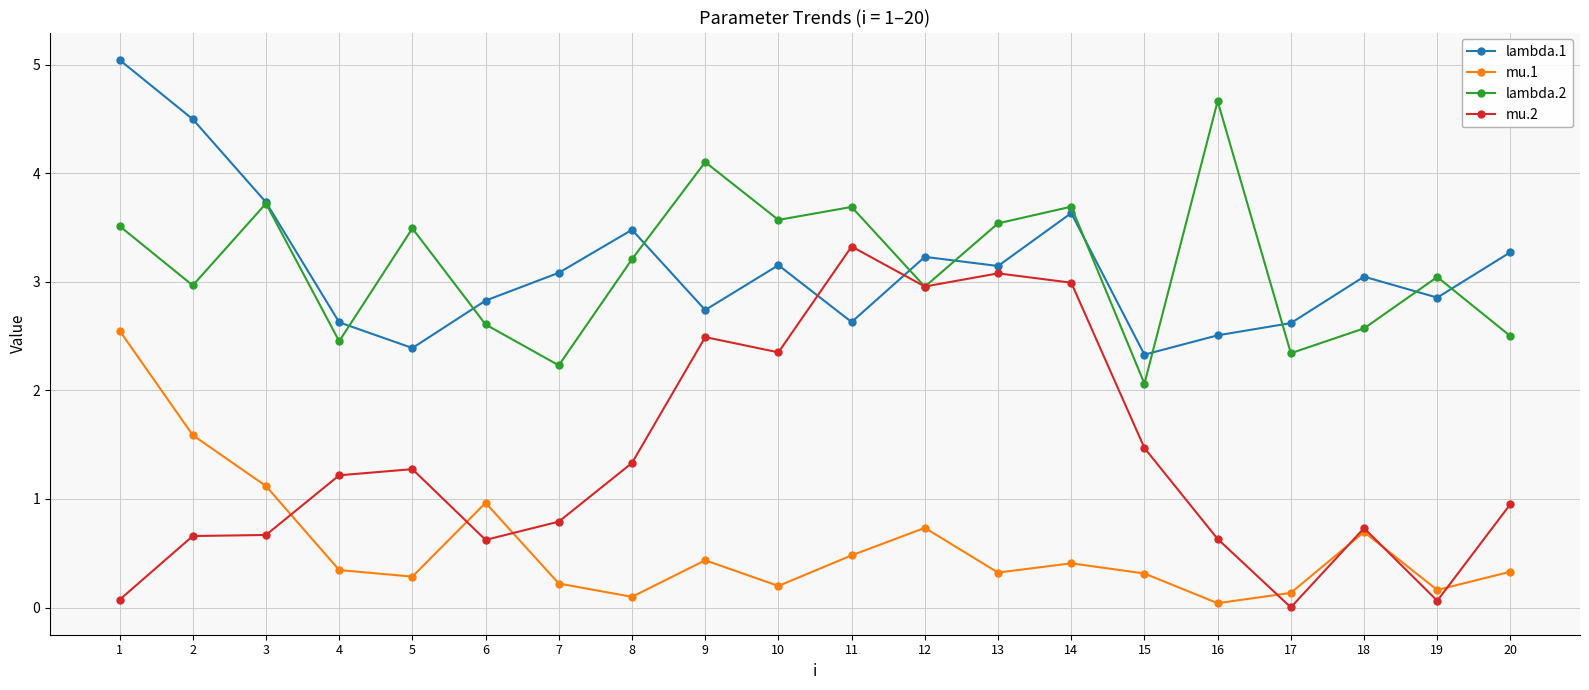

What is the value of the lambda.1 point at the 3rd from the left?

3.7